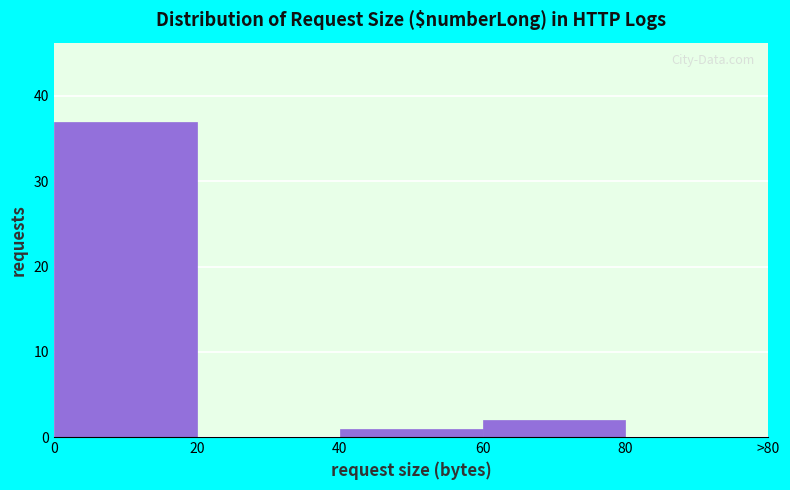

Reading left to right, extract all data points from this chart.

0=37	20=0	40=1	60=2	80=0